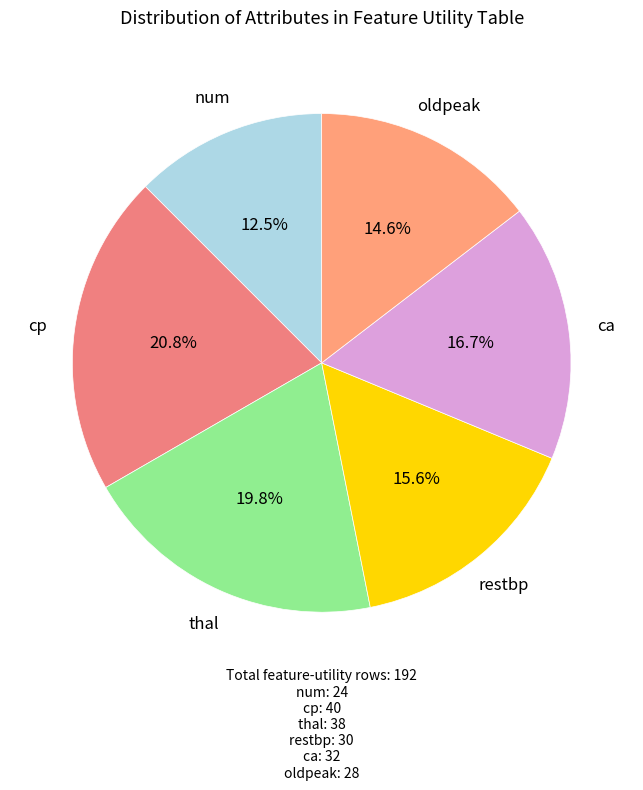

True or false: thal accounts for 3% of the total.

False